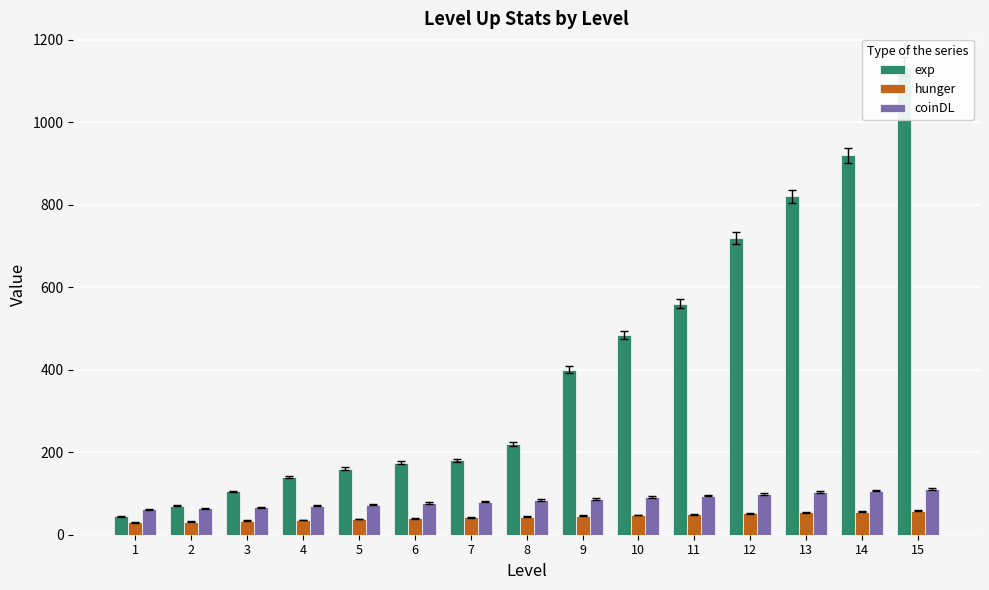

Which series has the largest range (max minus min)?

exp